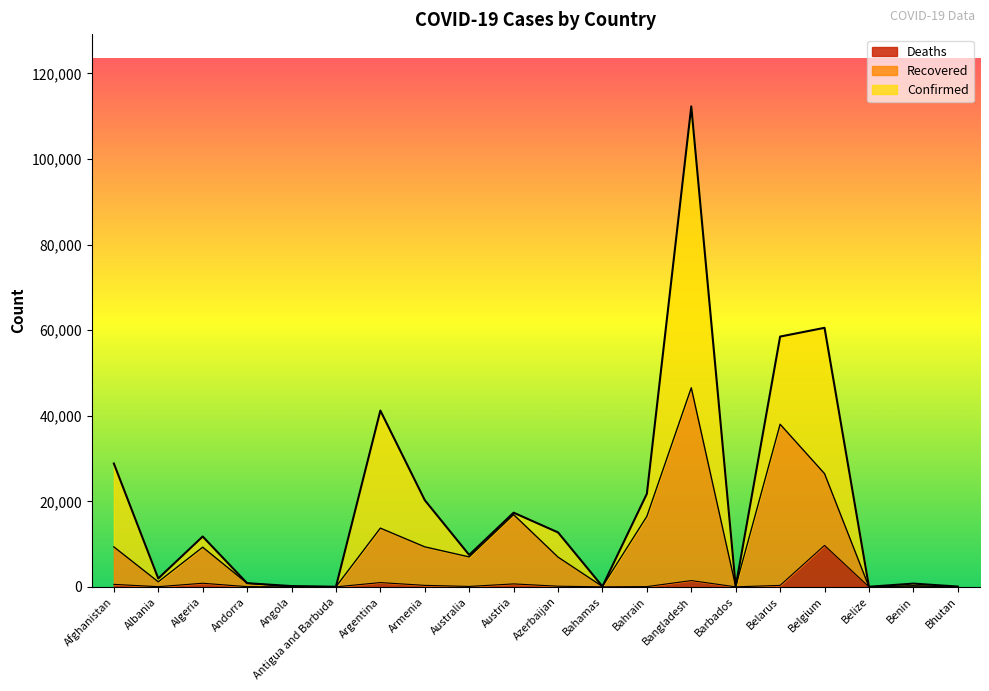

Reading right to left, extract all data points from this chart.

Confirmed: 68	765	22	60550	58505	97	112306	21764	104	12729	17341	7461	20268	41204	26	183	855	11771	1962	28833
Recovered: 30	266	19	26467	38012	92	46541	16482	85	6953	16887	6998	9352	13728	25	86	844	9267	1178	9345
Deaths: 0	13	2	9696	346	7	1464	63	11	154	690	102	350	1000	3	9	52	845	44	581